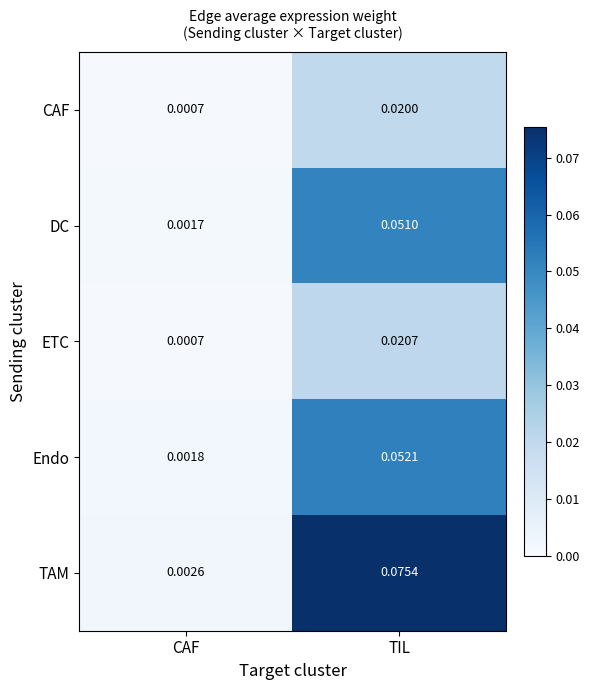

Which series has the largest total across all categories?

TAM